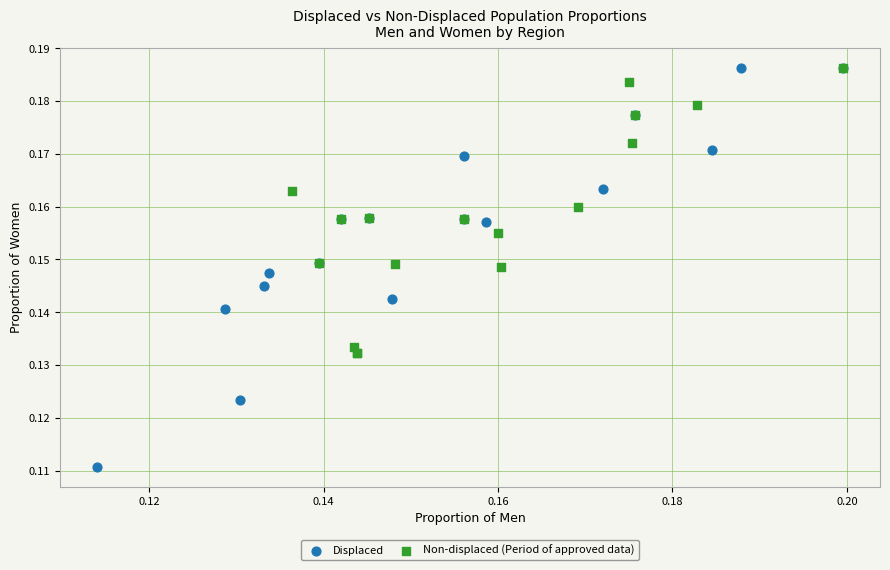

Which series has the largest Y range (max minus min)?

Displaced